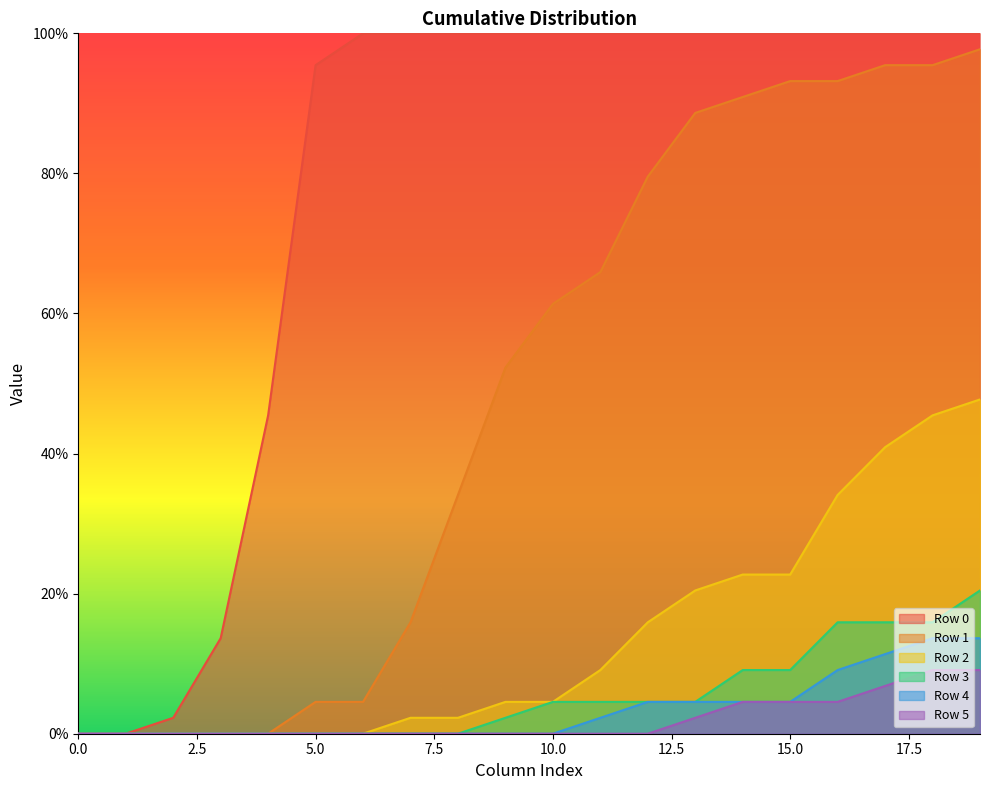

True or false: Row 4 and Row 5 intersect in this chart.

False